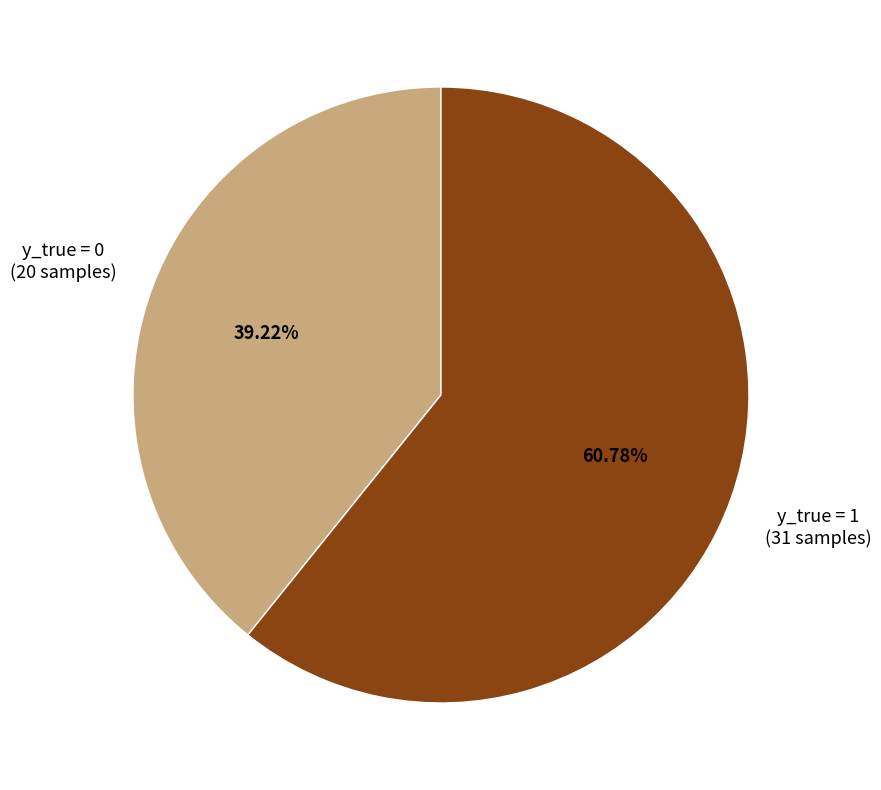

Is there a majority slice in this chart?

Yes